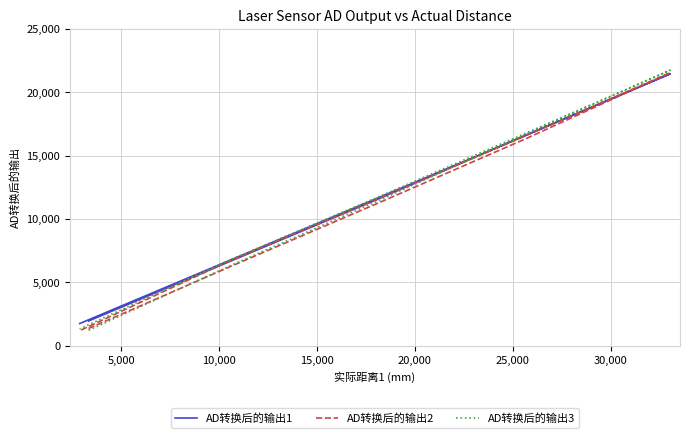

Between 10,000 and 20,000, which is larger?

20,000